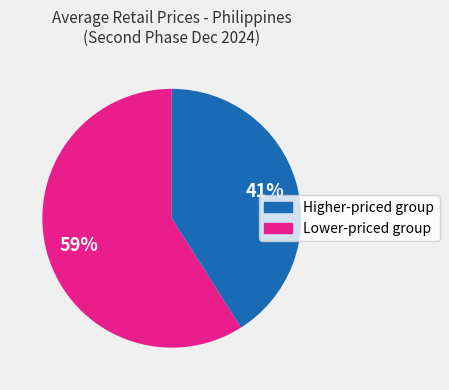

To the nearest percent, what is the average slice percentage?

50%